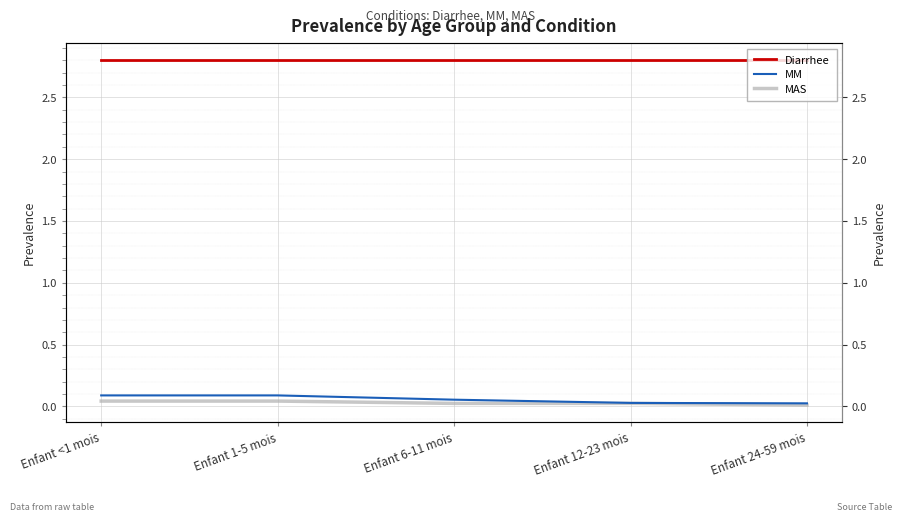

What is the difference between the highest and lowest values at Enfant 1-5 mois?

2.8